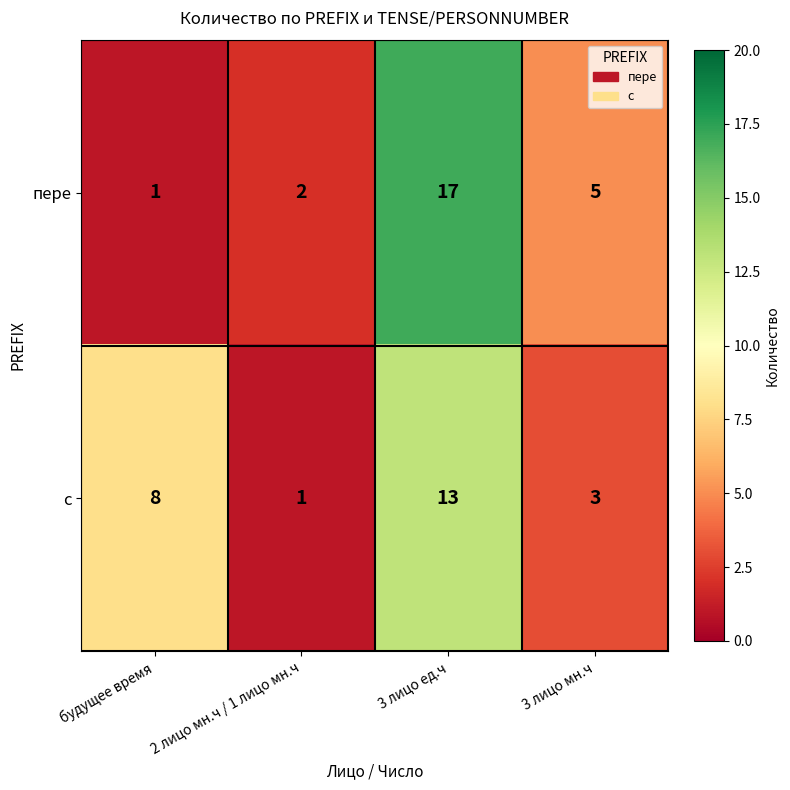

The value of с at 3 лицо ед.ч is 20. True or false?

False